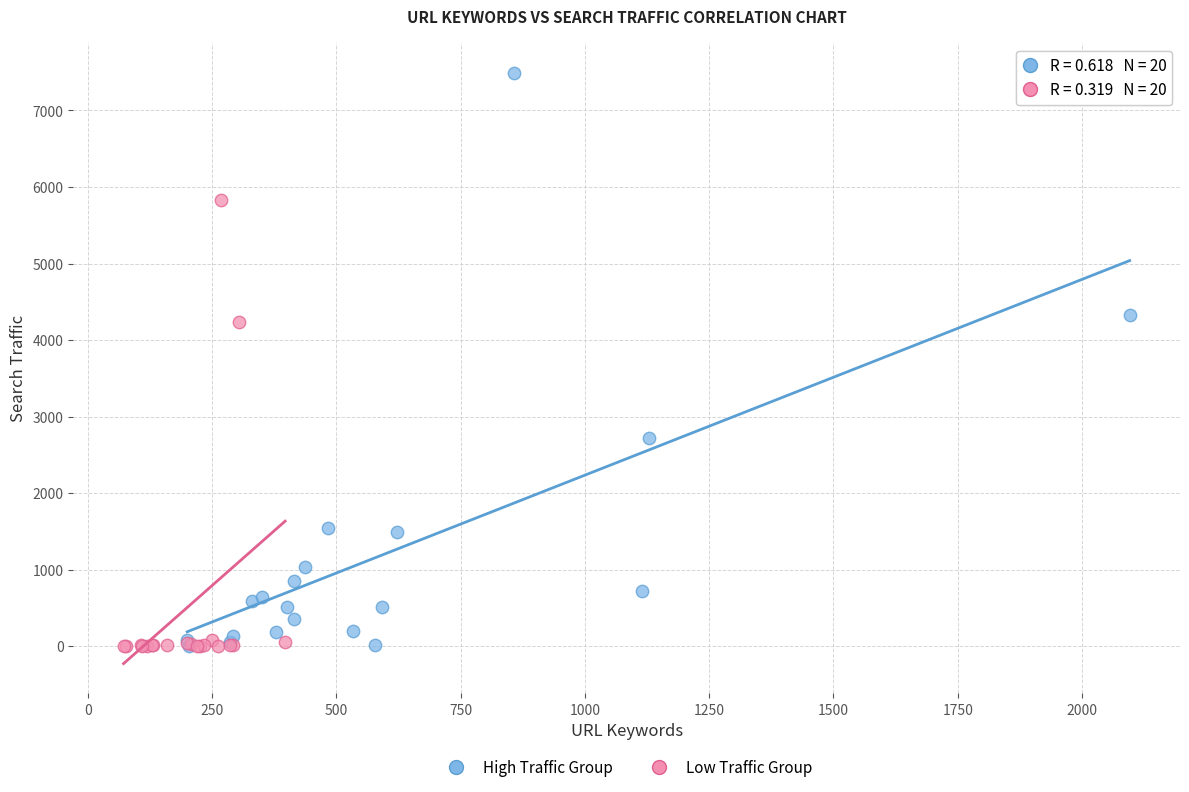

Which series reaches the maximum Y coordinate?

High Traffic Group